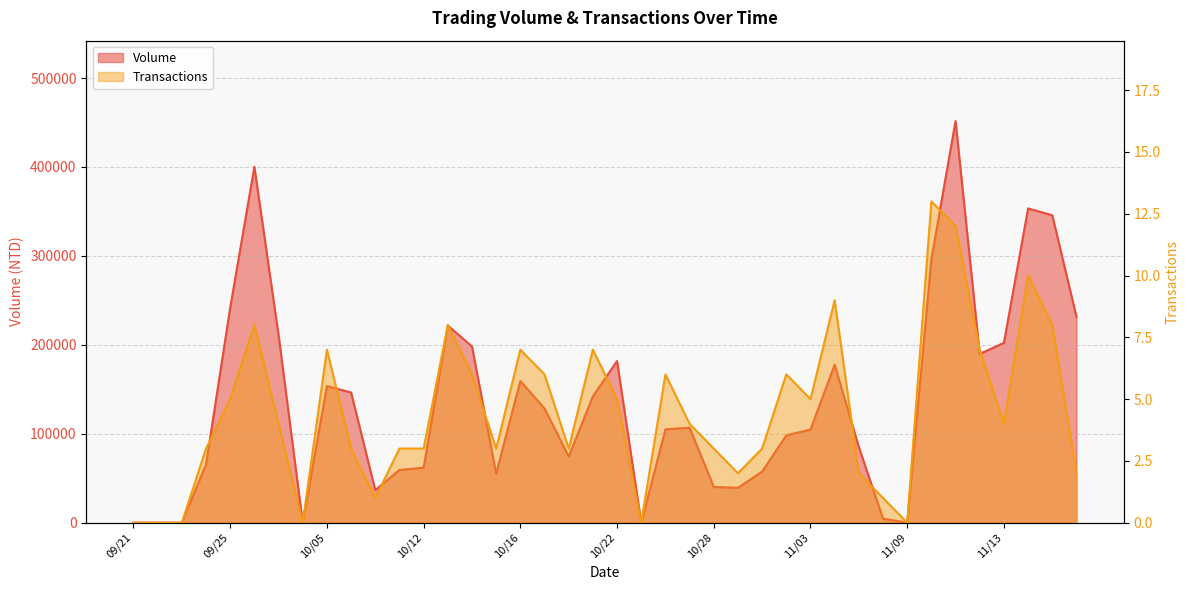

What is the sum of all Volume values?

5427160